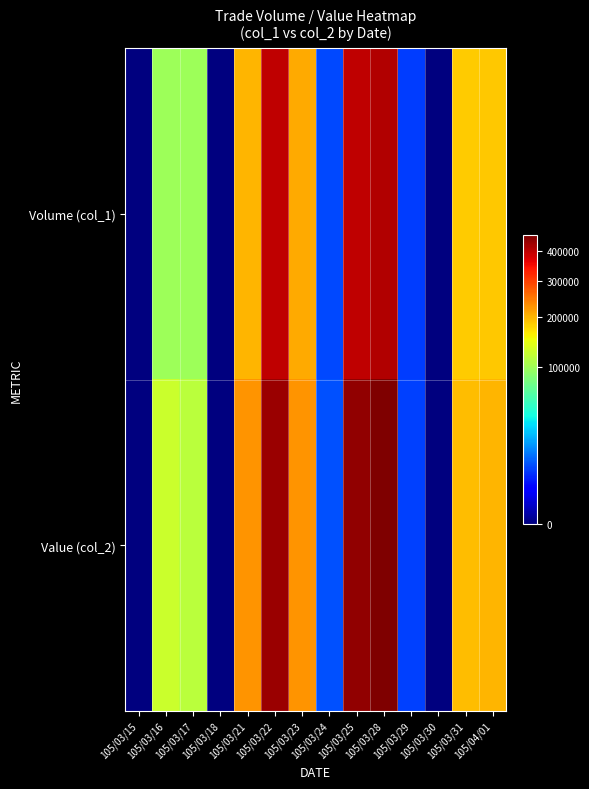

Which series changed the most between 105/03/17 and 105/03/31?

Volume (col_1)